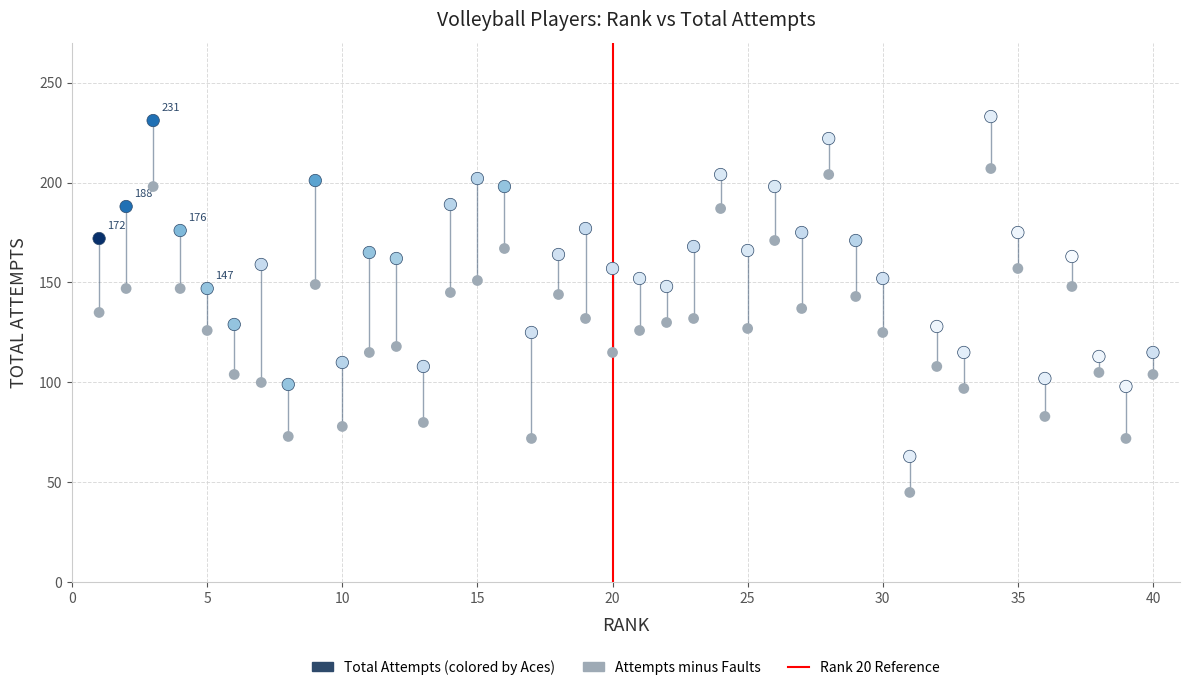

Across all data points, what is the range of X values (max minus min)?

39